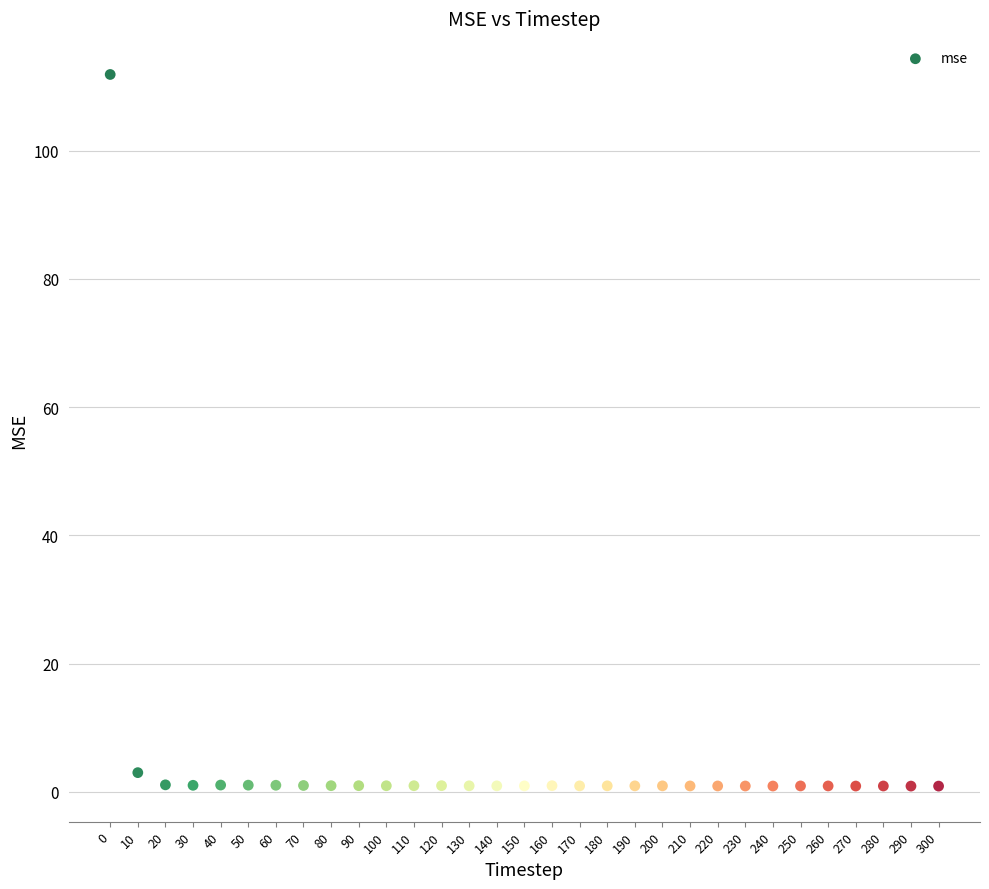

What is the range of Y values (max minus min)?

111.0